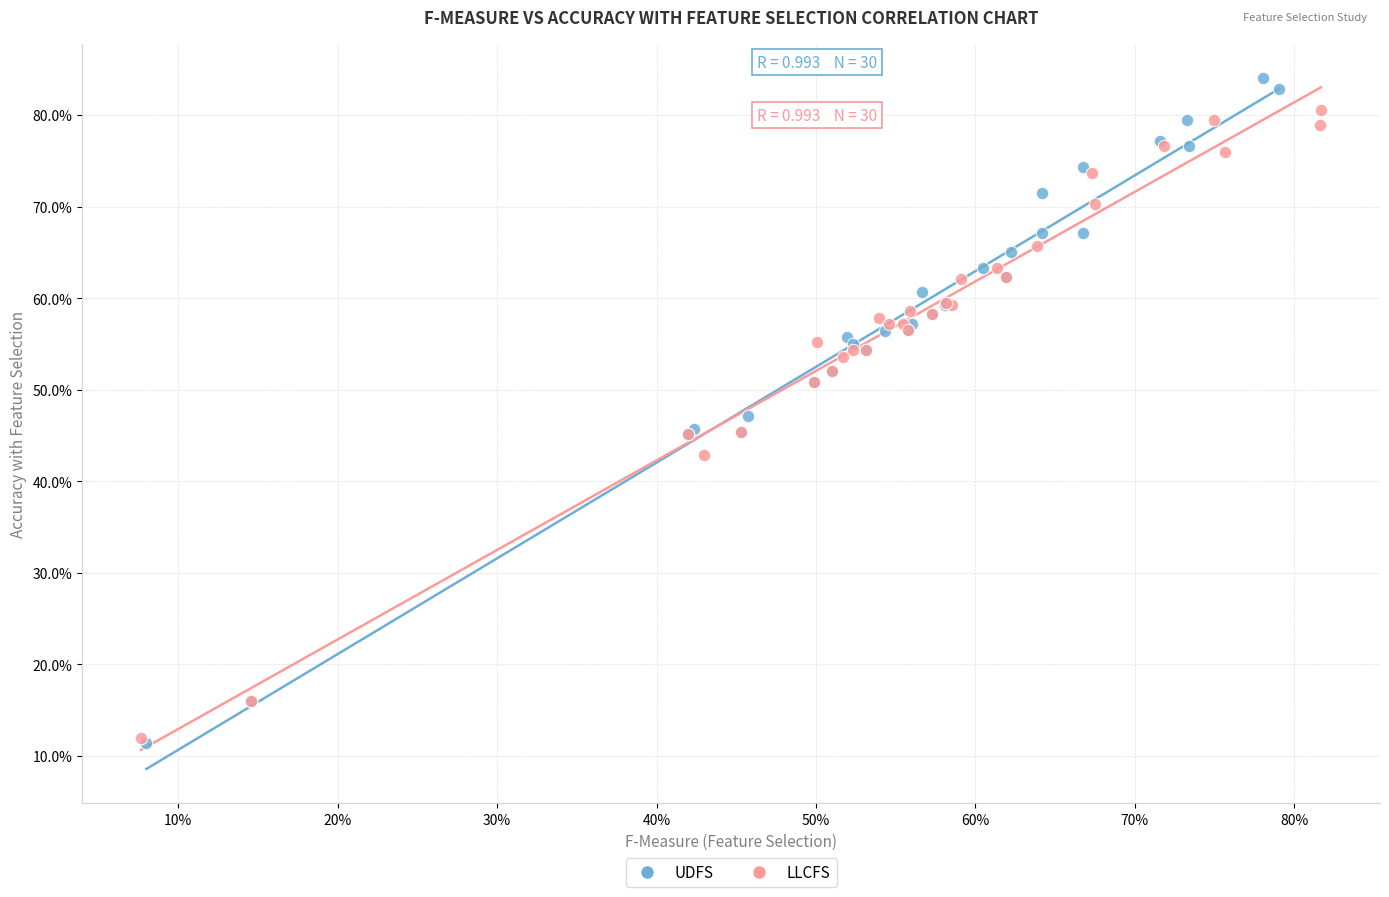

Which series reaches the maximum Y coordinate?

UDFS